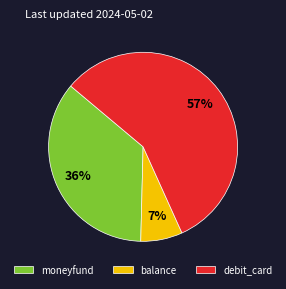

How many slices are in this pie chart?

3